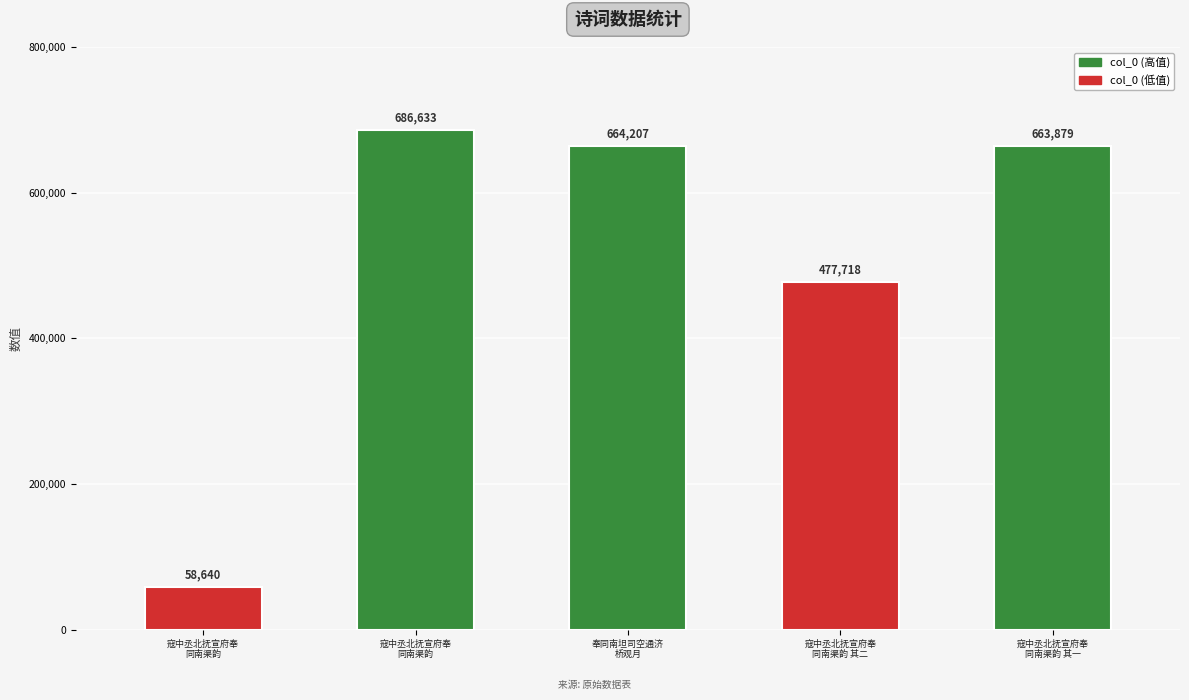

True or false: the data shows 231216 at 奉同南坦司空通济桥观月.

False